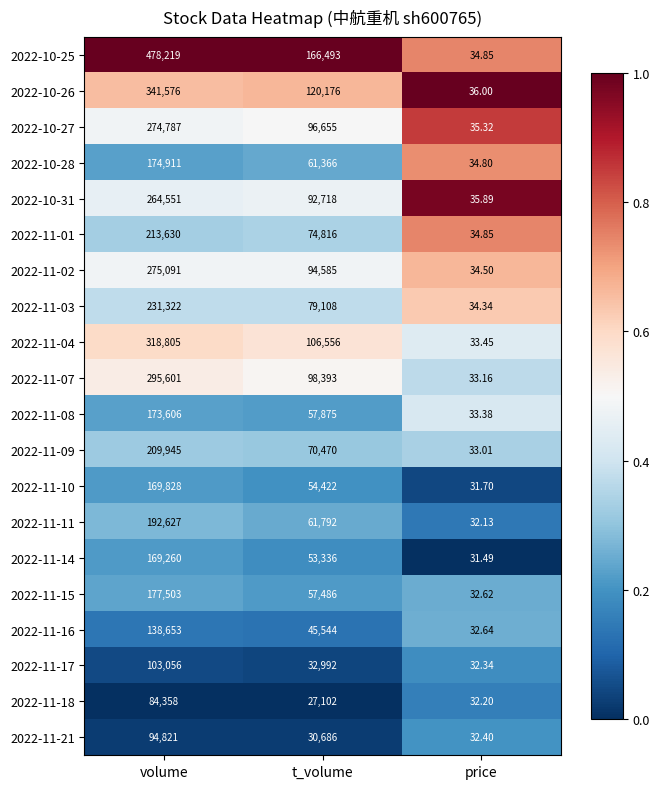

List the labels in order of 2022-11-08 value, smallest first.

price, t_volume, volume